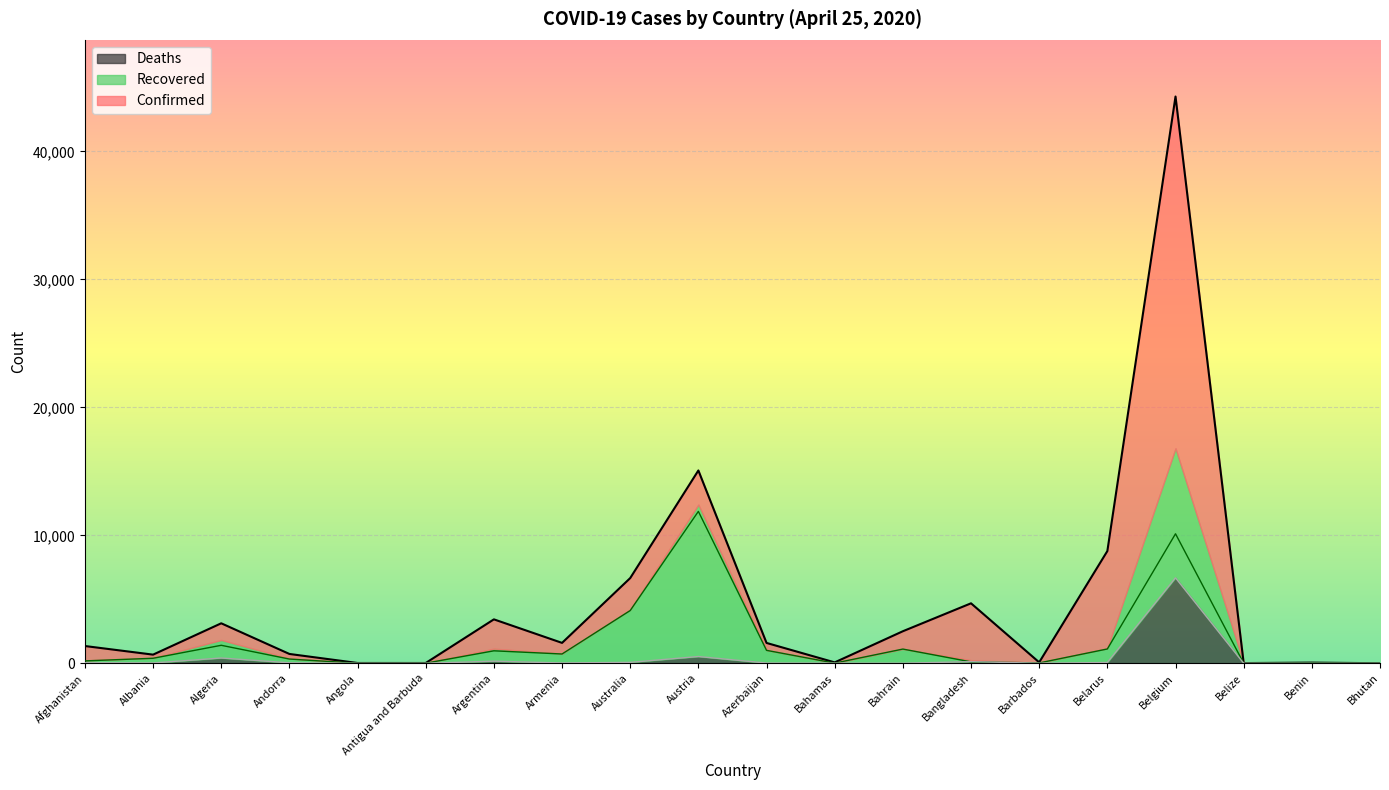

Where is Deaths nearest to the value 3339?

Austria